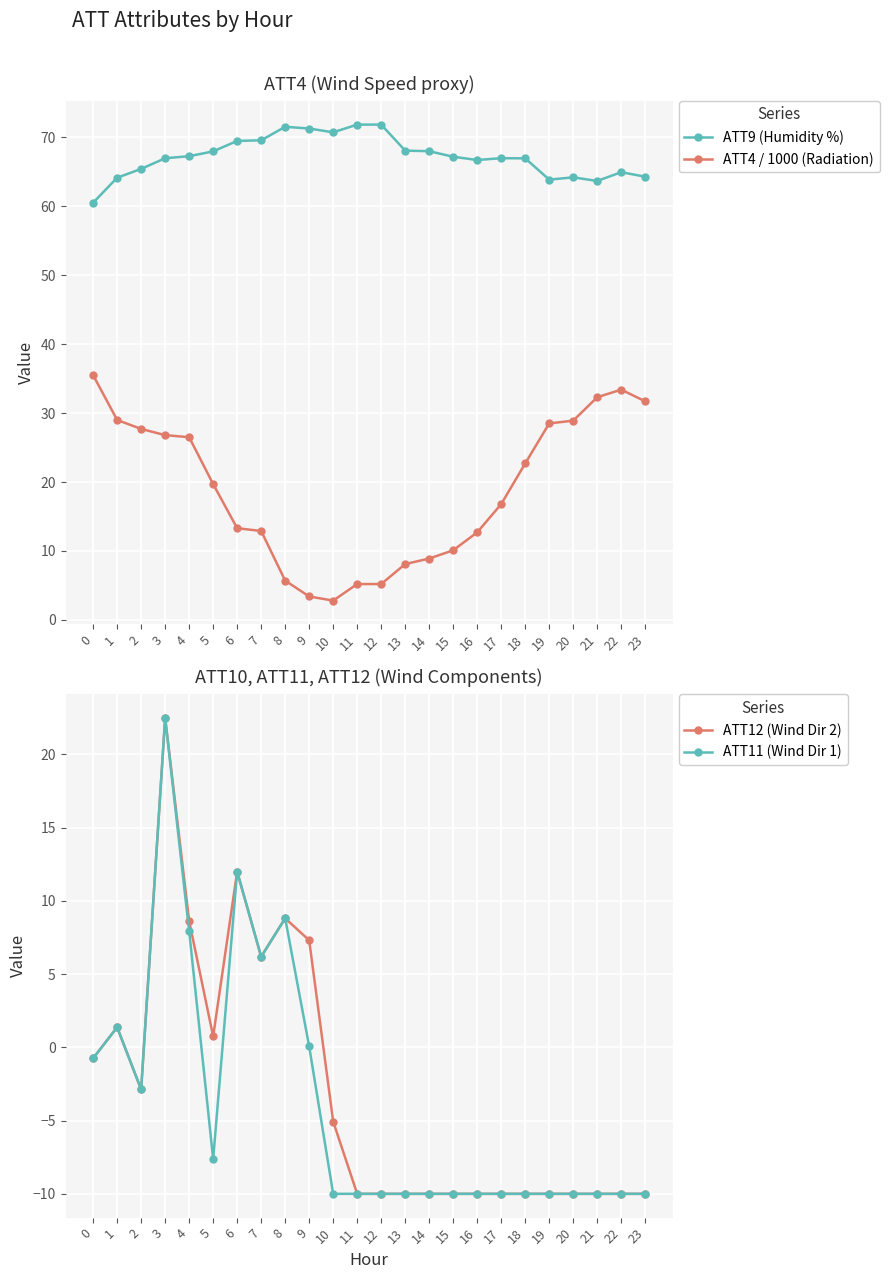

Does the chart display data point markers on the line(s)?

Yes